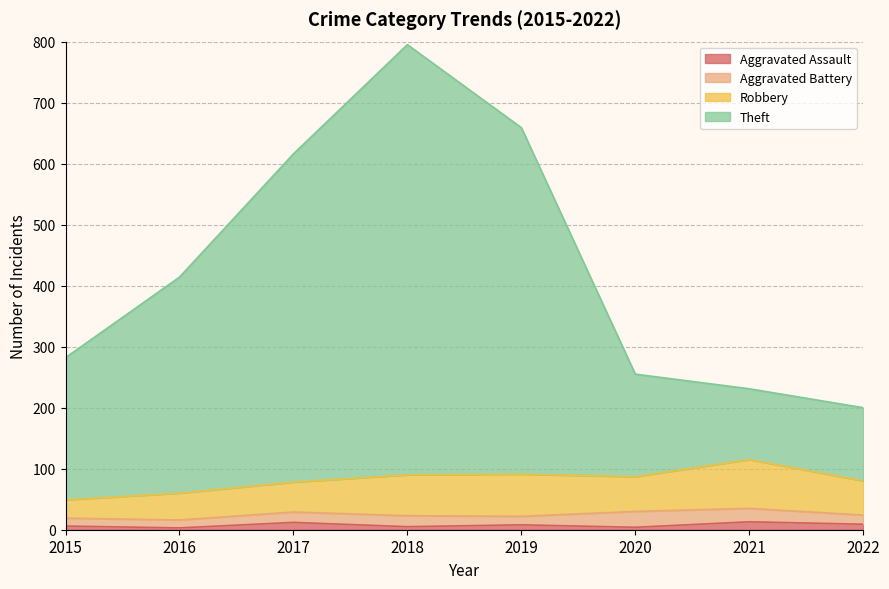

Read the Theft value at 2017, to the nearest 100.

600